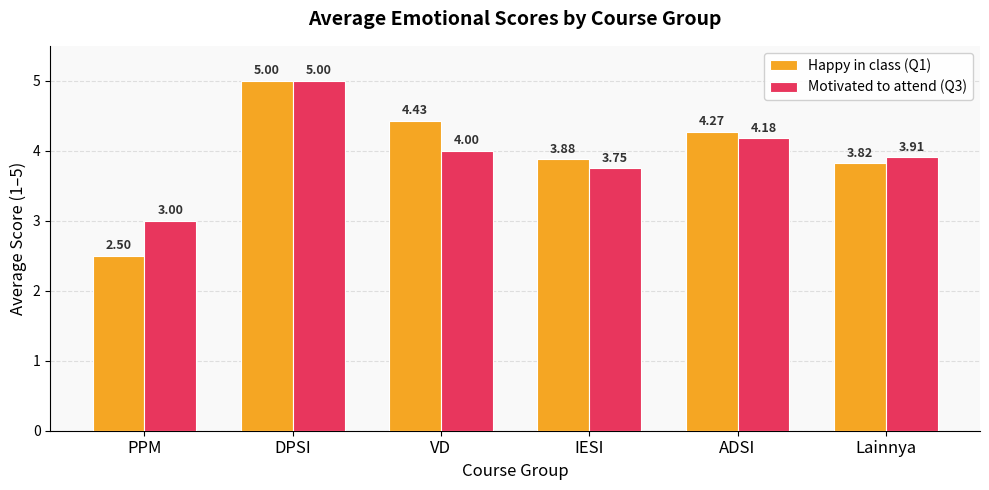

Which series has the largest total across all categories?

Happy in class (Q1)